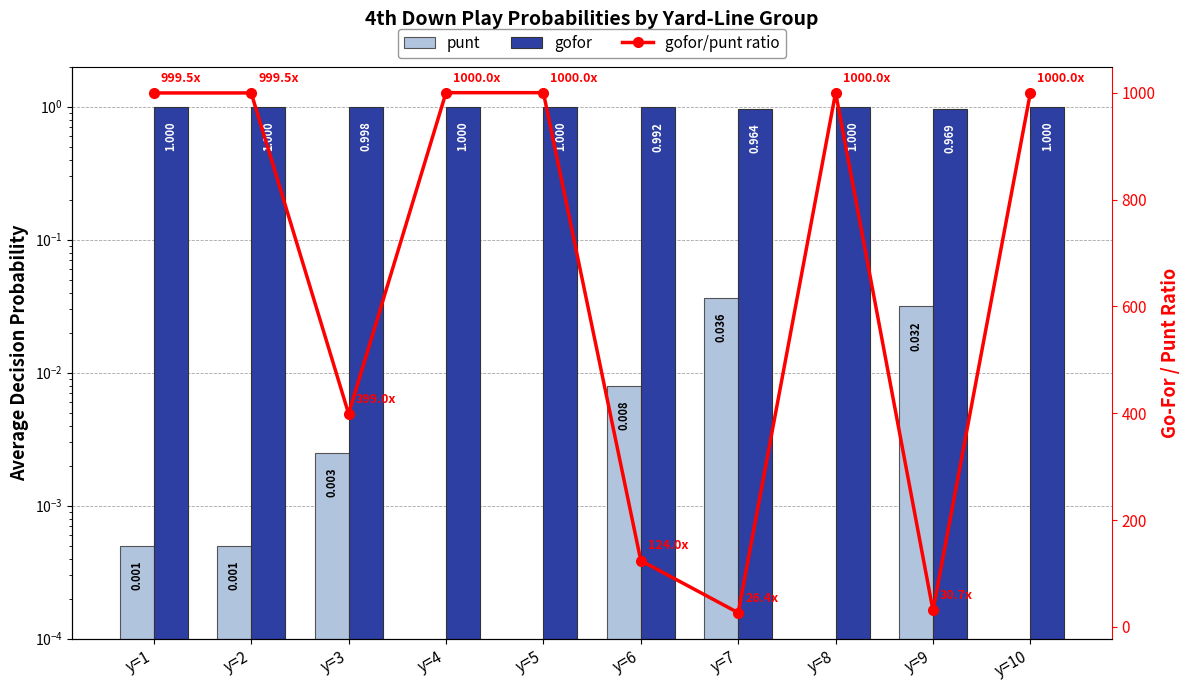

The punt series shows -0.0 at y=8. True or false?

False